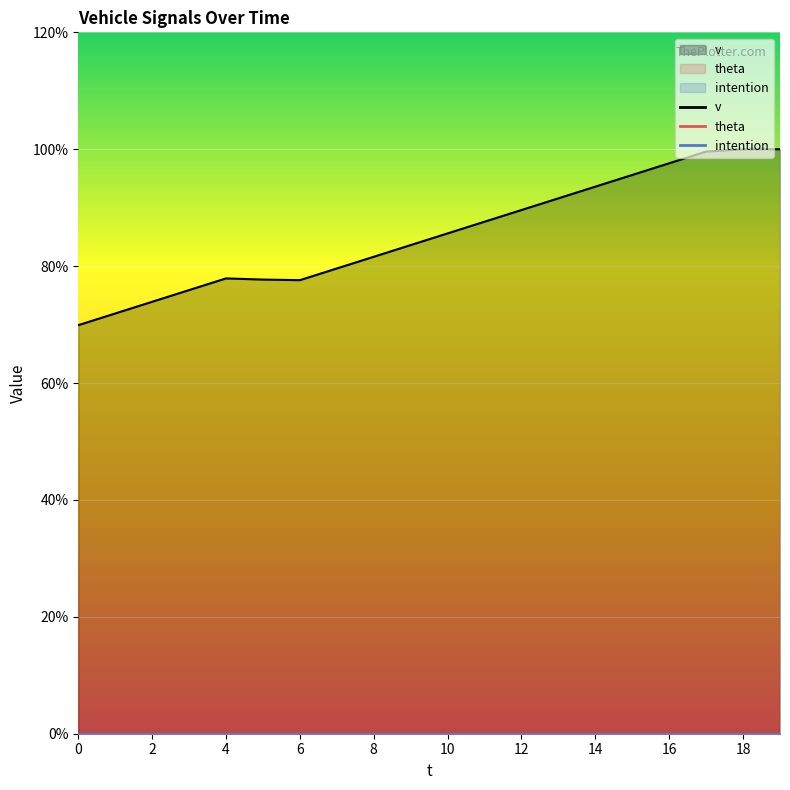

How many lines are shown in the chart?

3